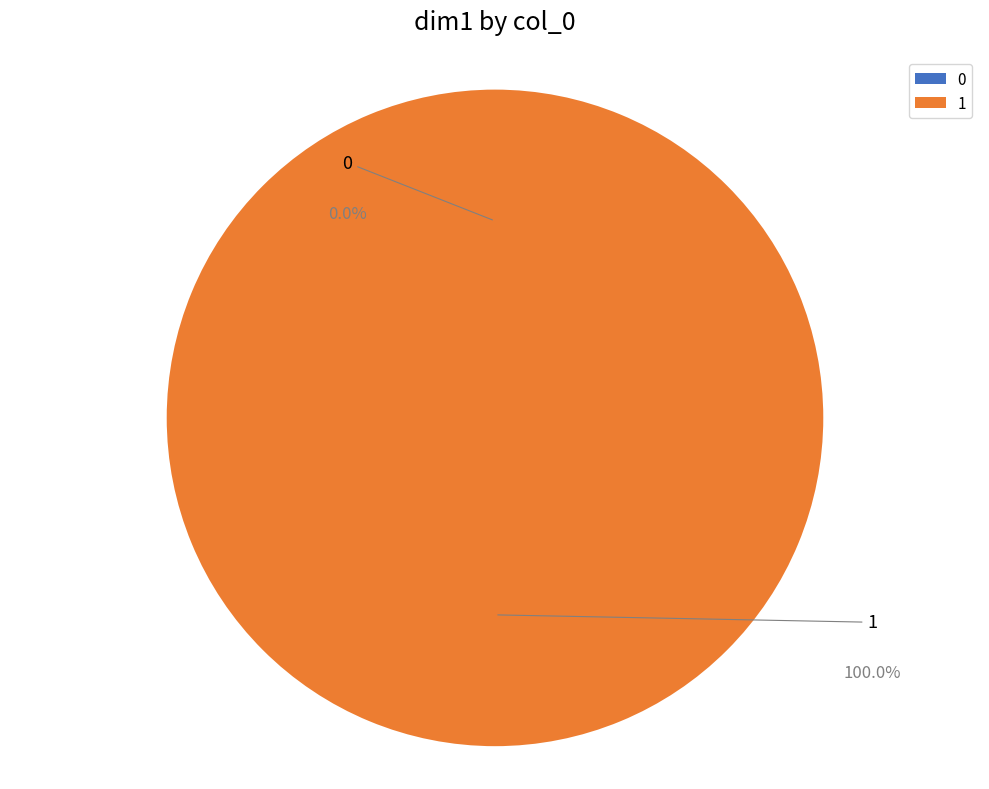

Do 1 and 0 together represent more than half of the pie?

Yes